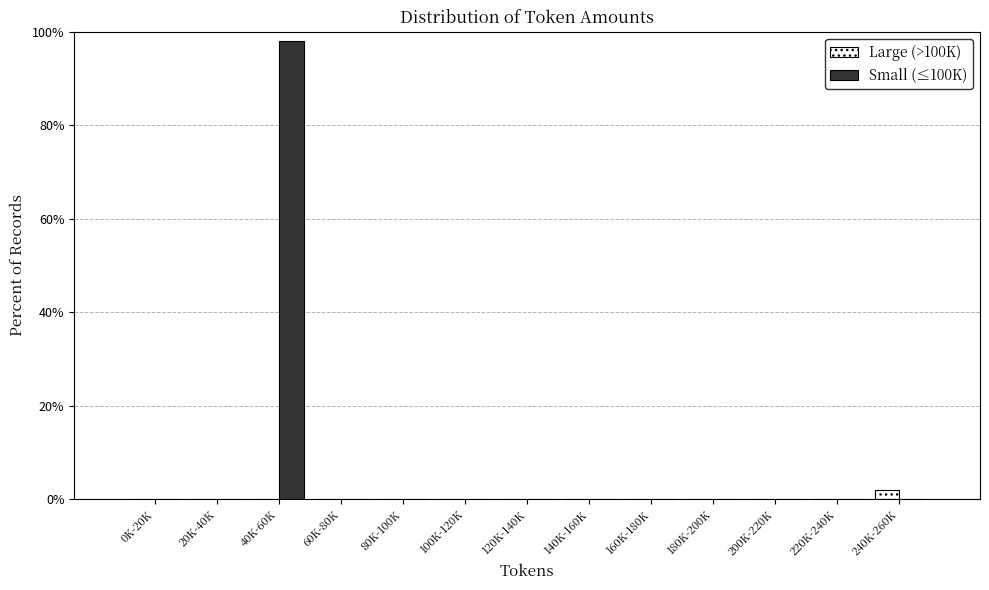

Reading left to right, what are all the values shown in this chart?

Large (>100K): 0K-20K=0.0	20K-40K=0.0	40K-60K=0.0	60K-80K=0.0	80K-100K=0.0	100K-120K=0.0	120K-140K=0.0	140K-160K=0.0	160K-180K=0.0	180K-200K=0.0	200K-220K=0.0	220K-240K=0.0	240K-260K=1.9
Small (≤100K): 0K-20K=0.0	20K-40K=0.0	40K-60K=98.1	60K-80K=0.0	80K-100K=0.0	100K-120K=0.0	120K-140K=0.0	140K-160K=0.0	160K-180K=0.0	180K-200K=0.0	200K-220K=0.0	220K-240K=0.0	240K-260K=0.0